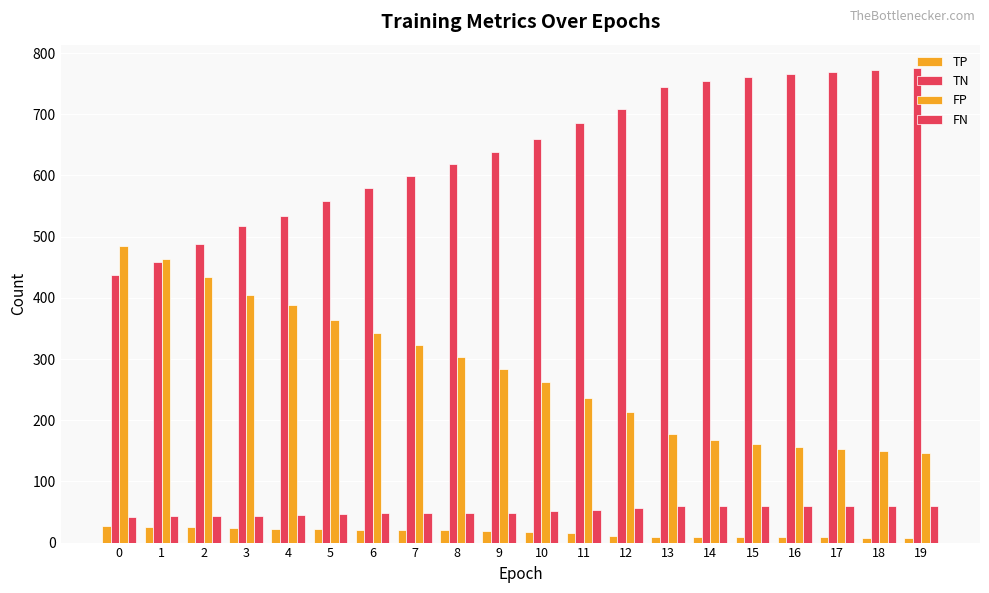

How many data points does each series have?

20